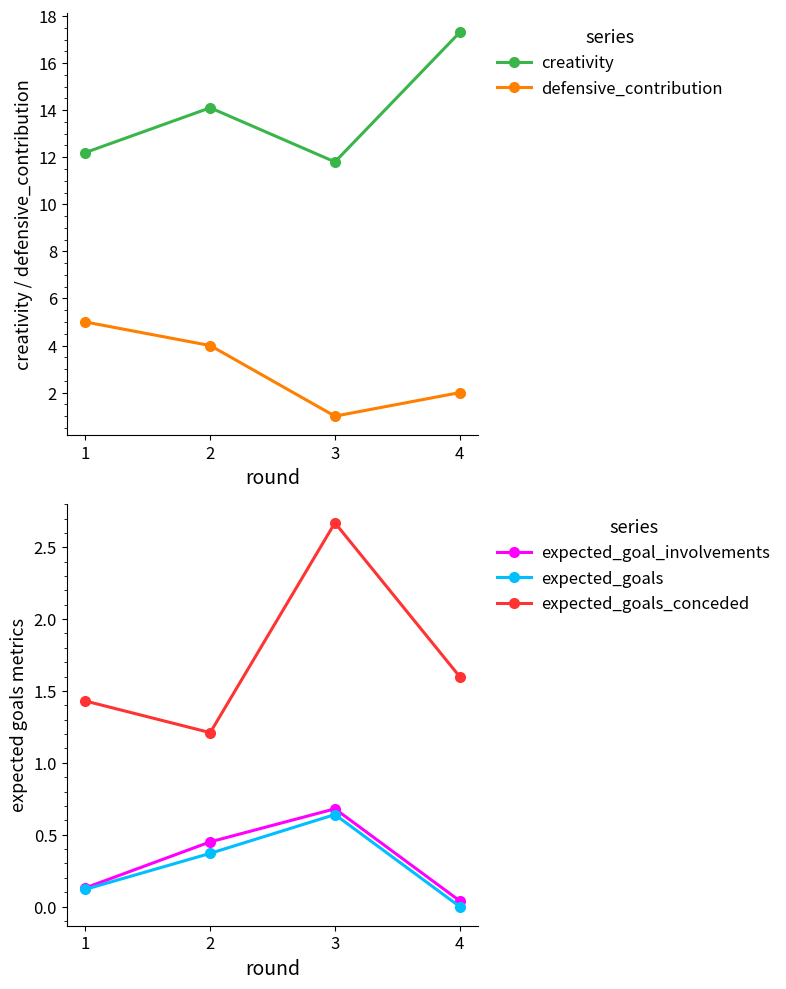

Which series changed the most between 1 and 3?

defensive_contribution